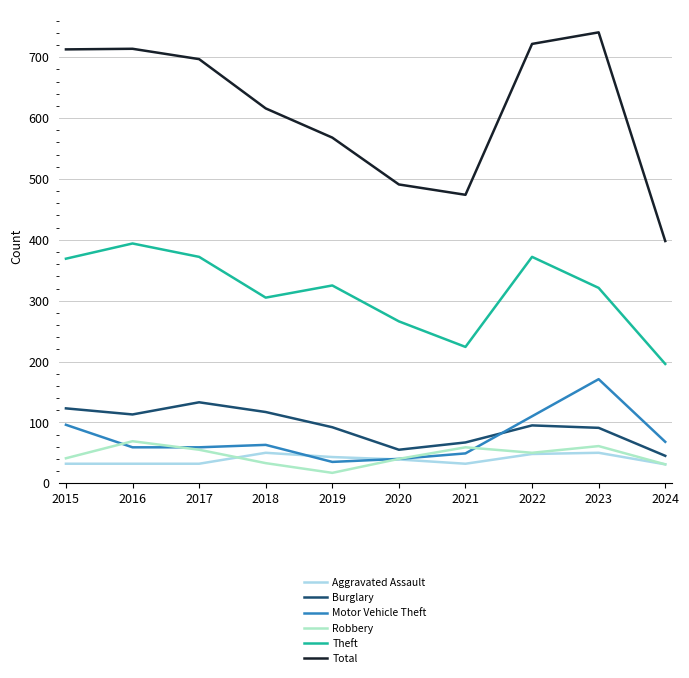

What is the sum of all Motor Vehicle Theft values?

750